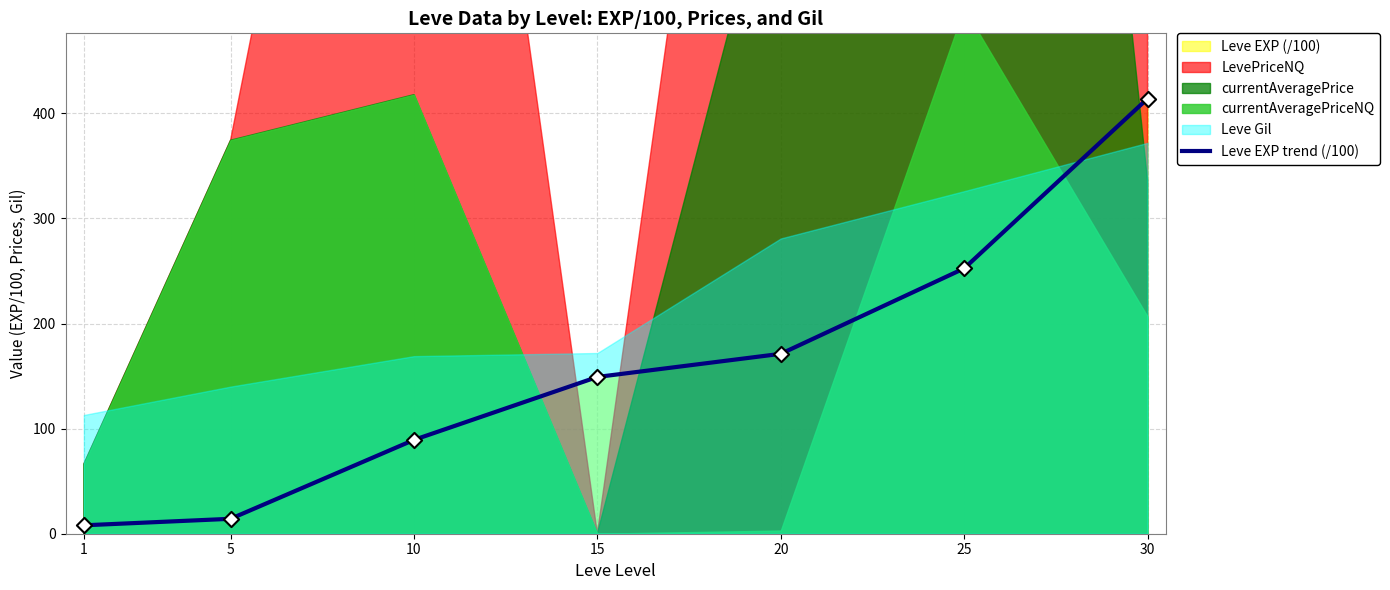

What is the ratio of the value at 20 to the value at 25?

0.7